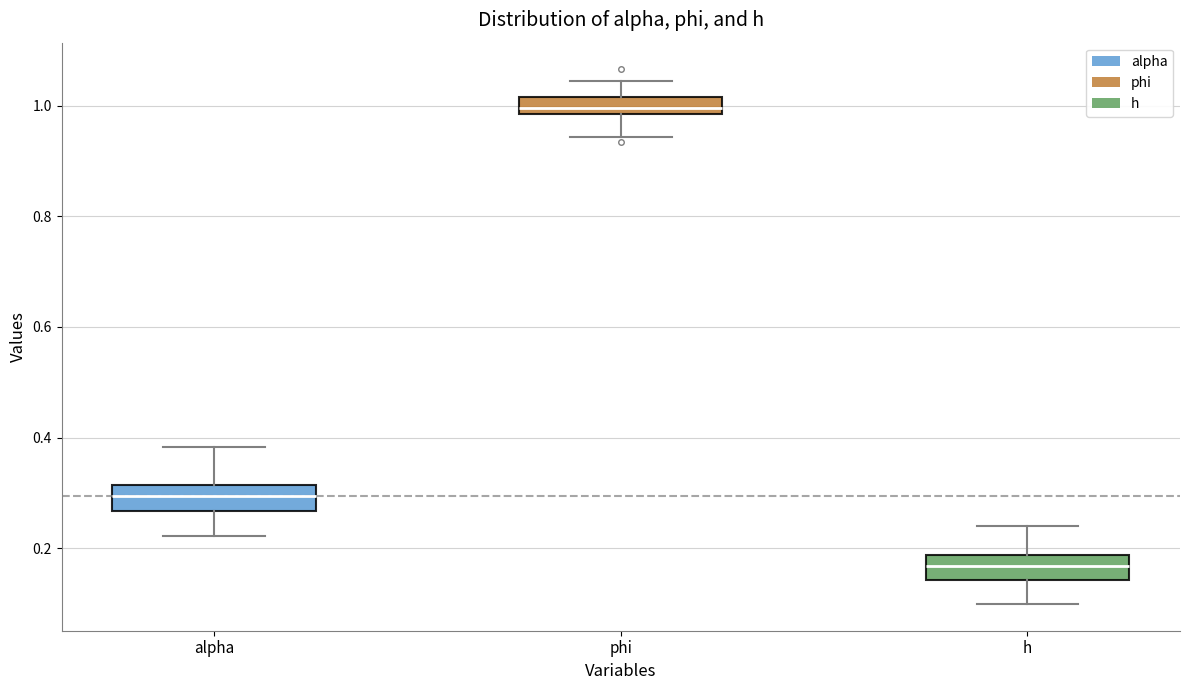

Which box's median line is the lowest?

h